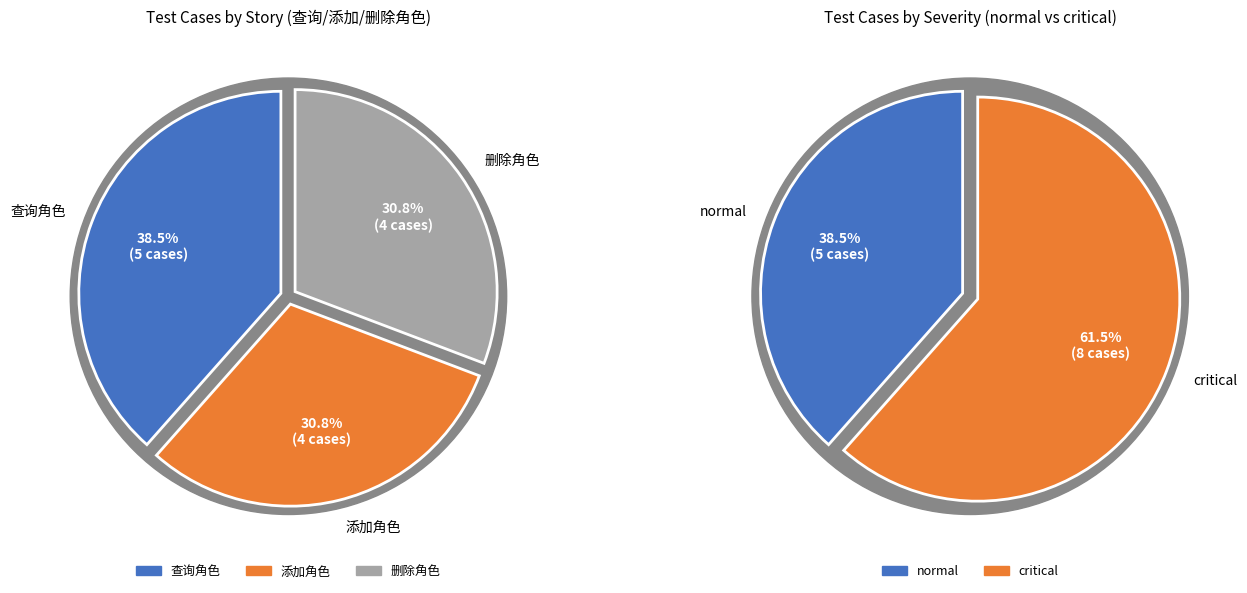

Do 删除角色 and normal together represent more than half of the pie?

No